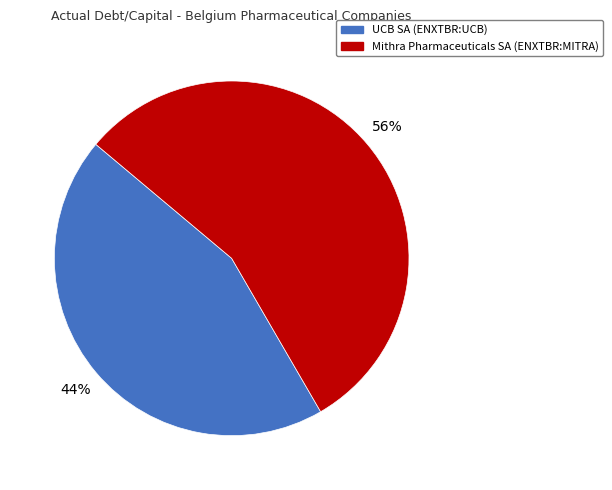

How many slices are in this pie chart?

2